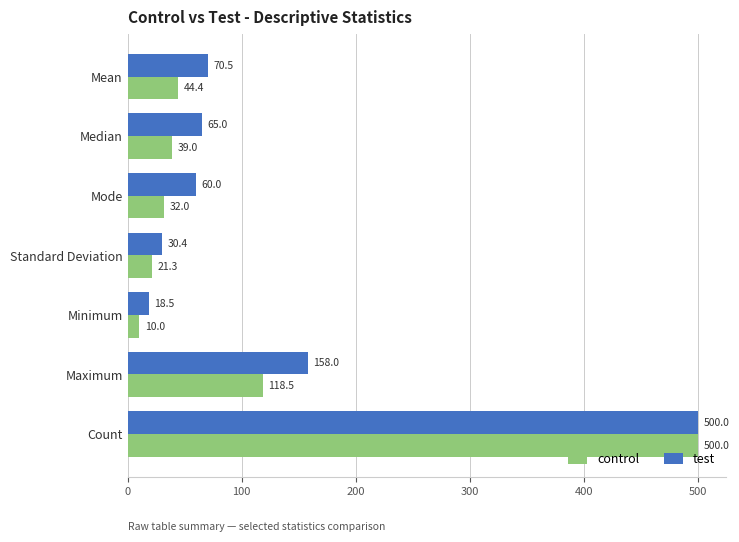

At which label is control closest to 255?

Maximum